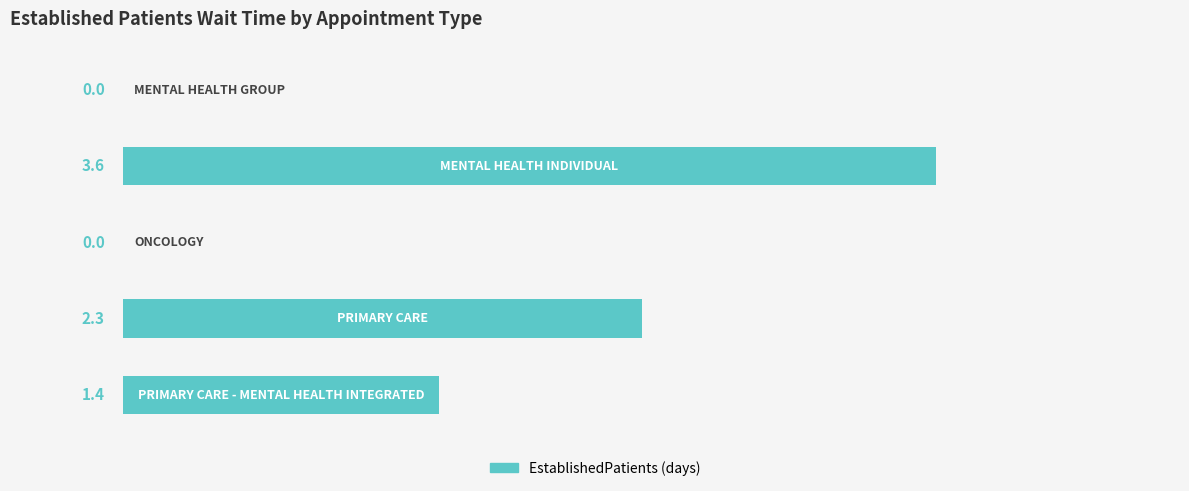

What is the sum of all values?

7.3